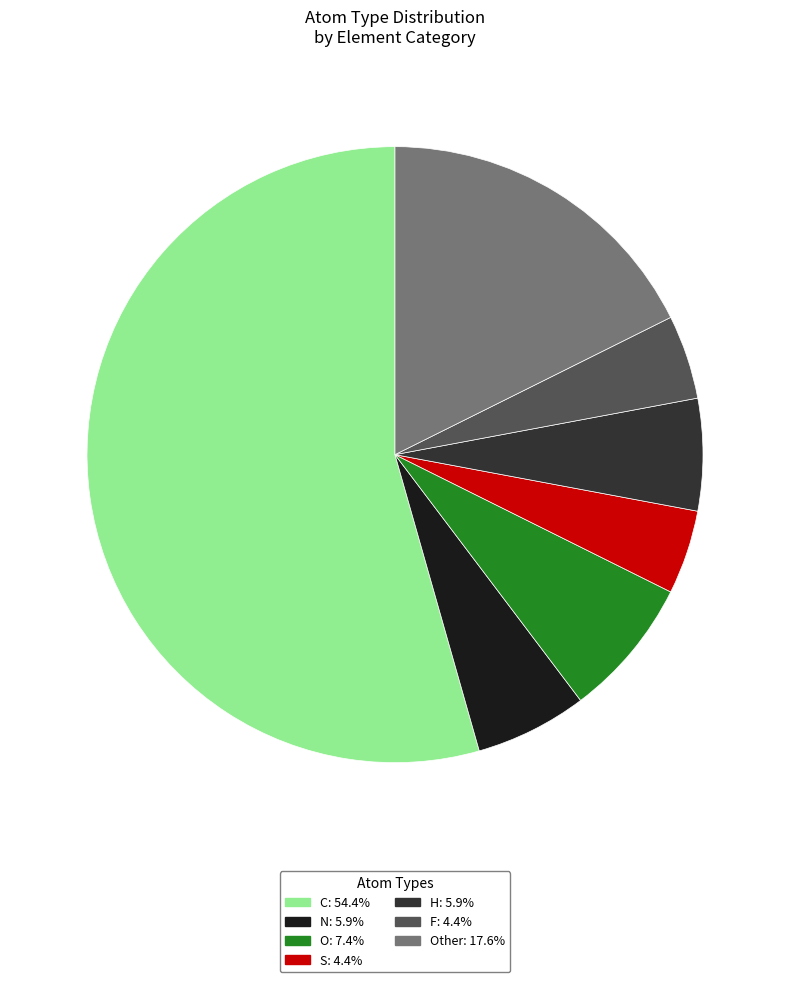

How many segments does this pie chart have?

7